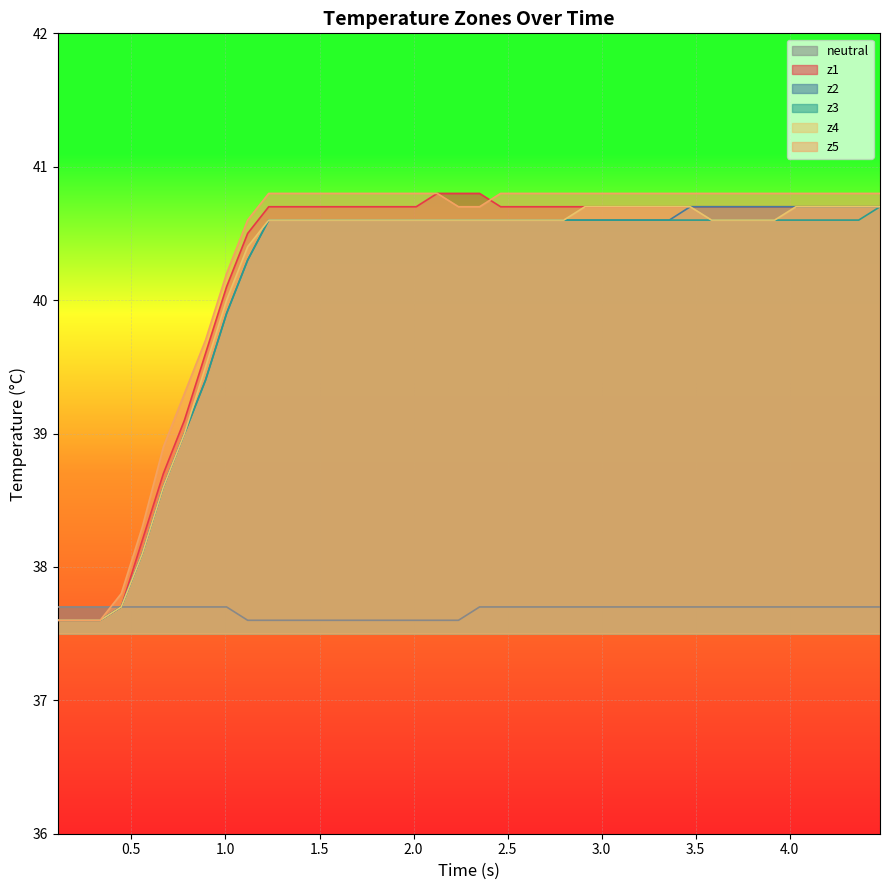

Which series ends up on top after the final intersection of z5 and neutral?

z5